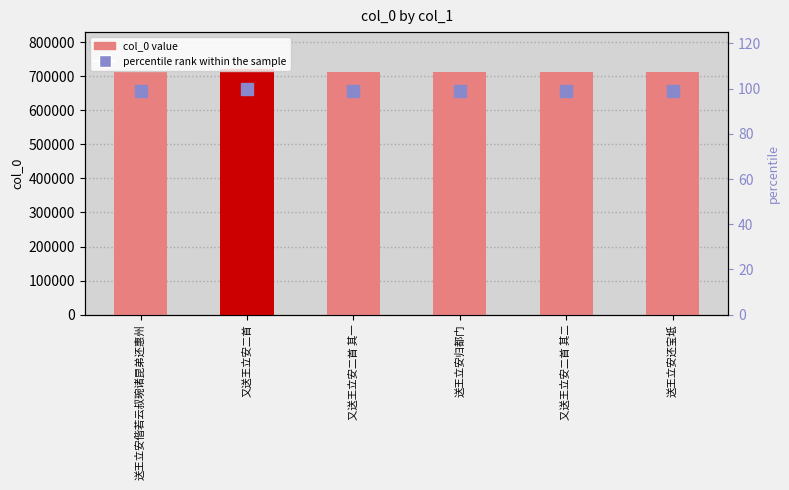

Which series has the largest total across all categories?

col_0